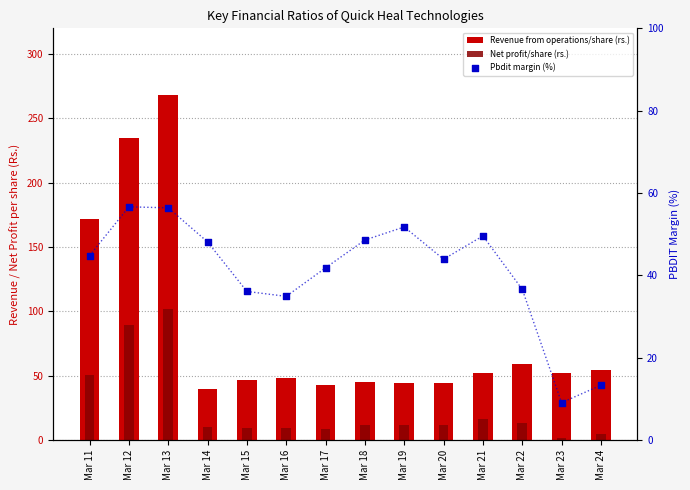

Which series has the largest Y range (max minus min)?

Revenue from operations/share (rs.)